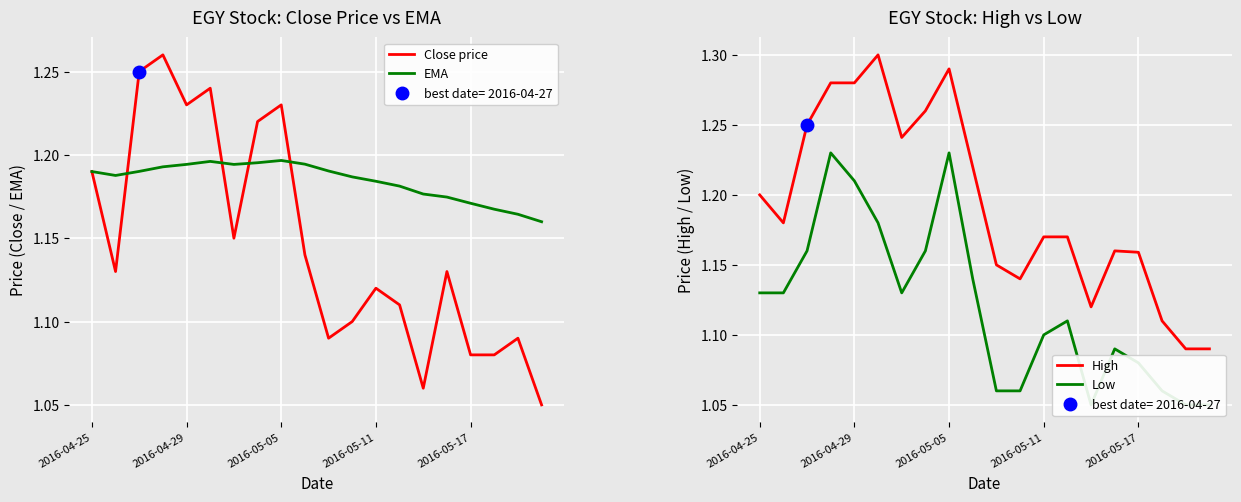

How many lines are shown in the chart?

4